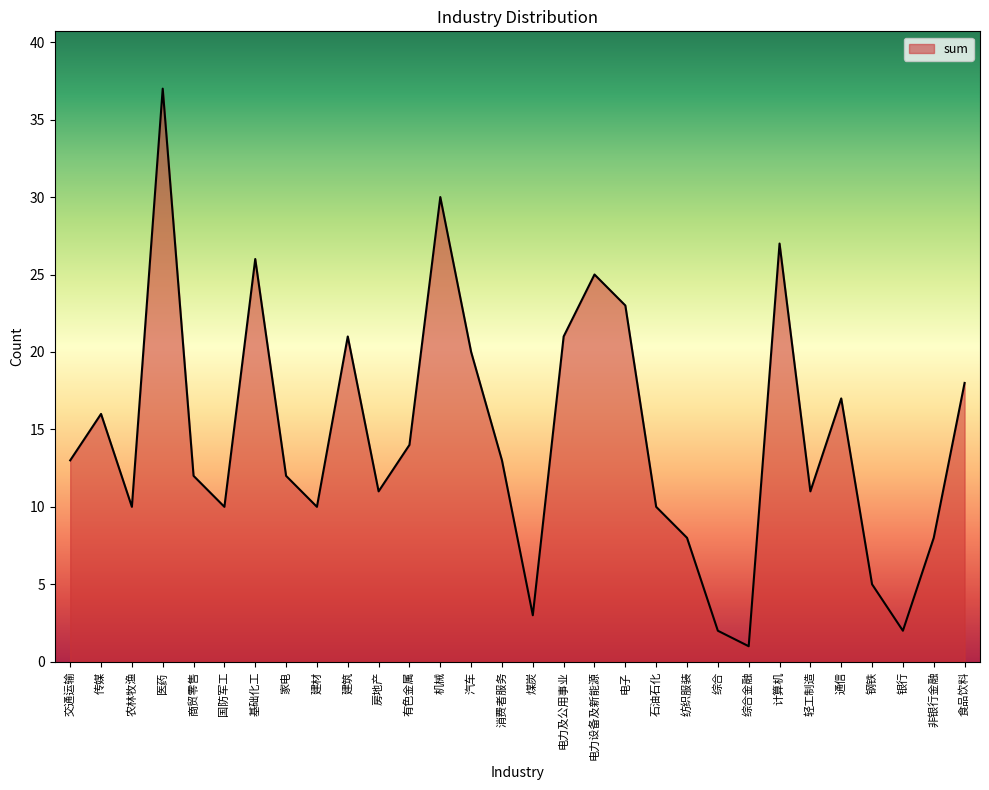

What position from the right is 交通运输?

30